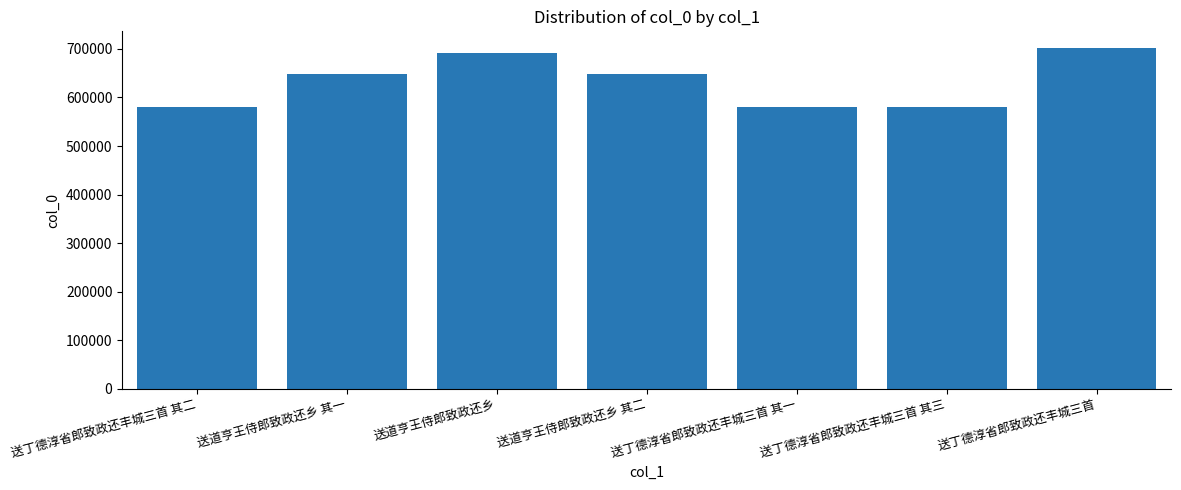

What is the label of the 5th bar from the left?

送丁德淳省郎致政还丰城三首 其一